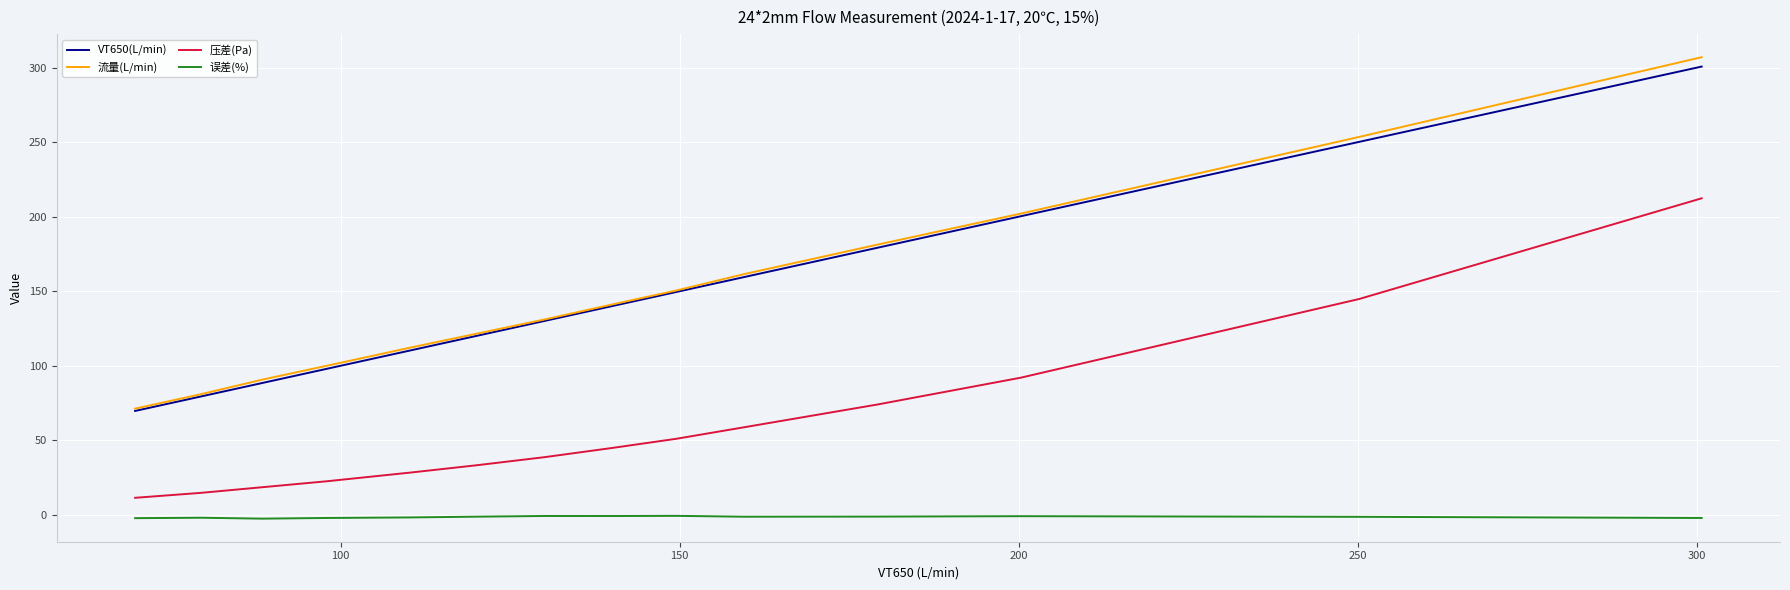

What is the maximum value for 流量(L/min)?

307.0